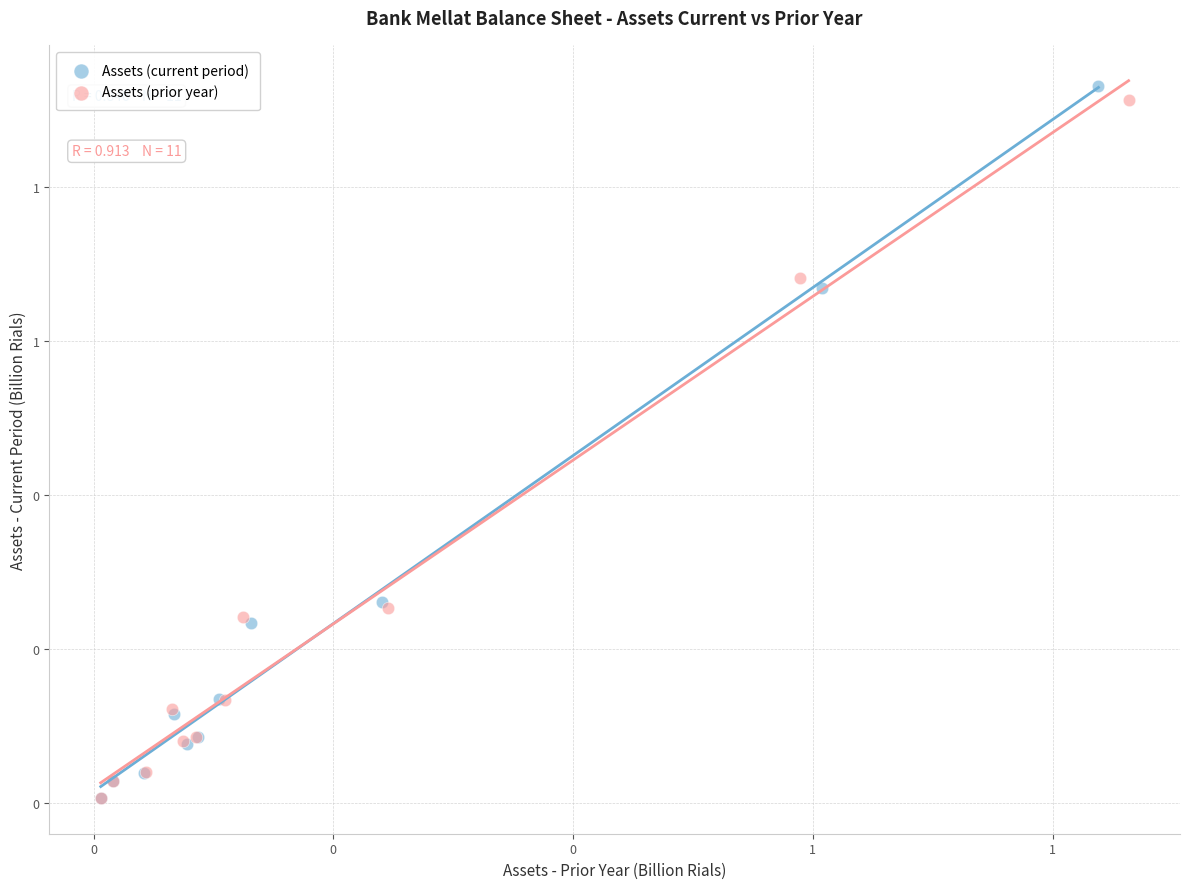

What are all the series names shown in the legend?

Assets (current period), Assets (prior year)